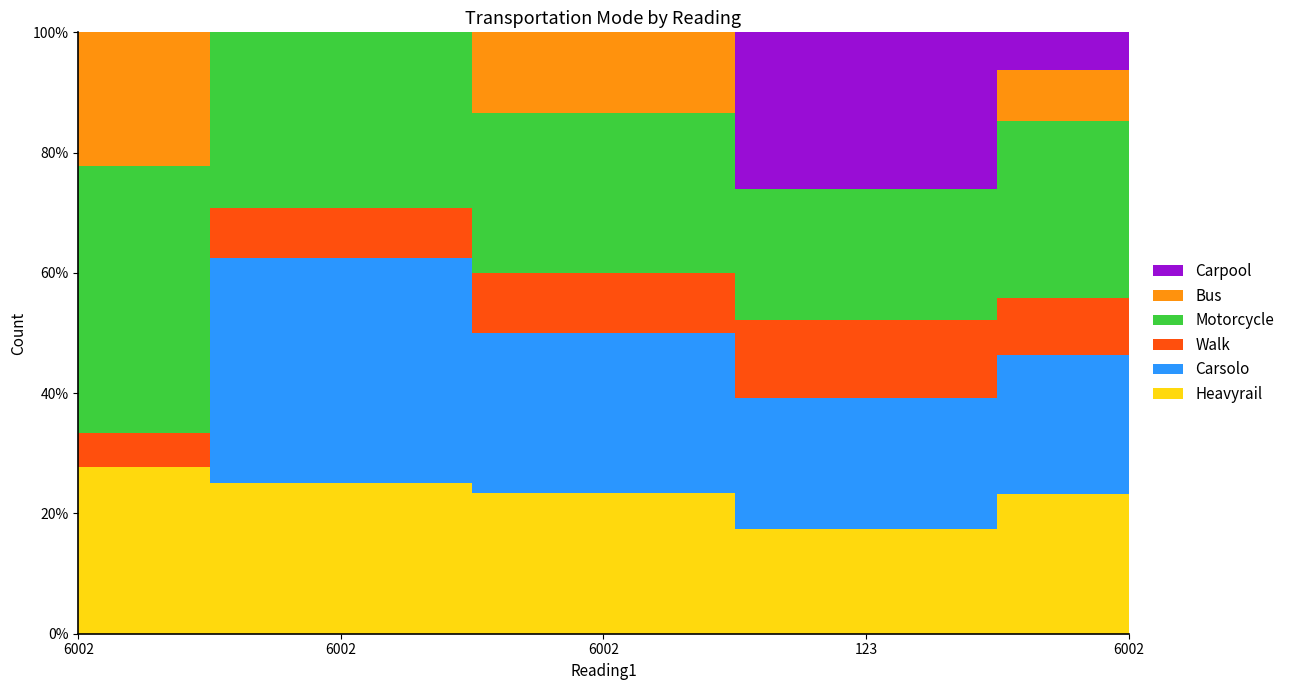

Where is the first local maximum for Bus?

6002